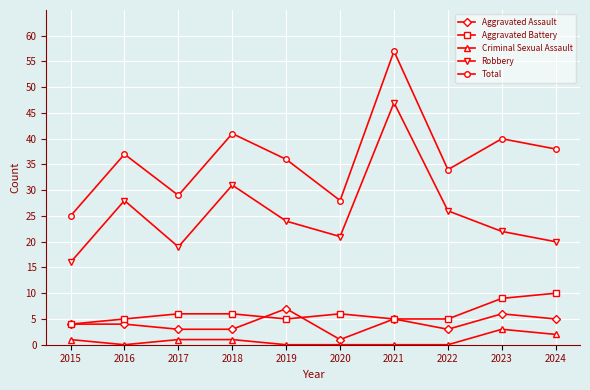

What is the value of the Aggravated Assault point at the 4th from the left?

3